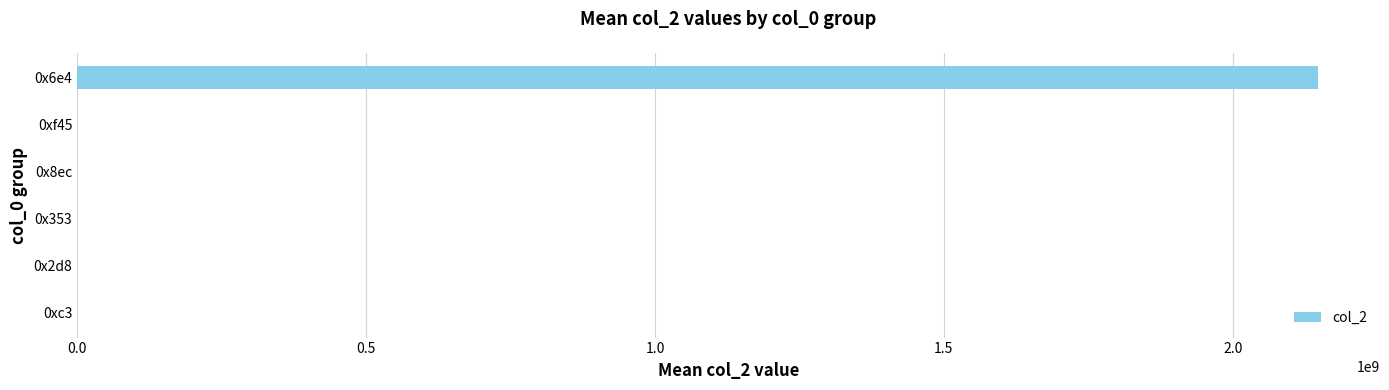

Which category has the highest value across all series?

0x6e4